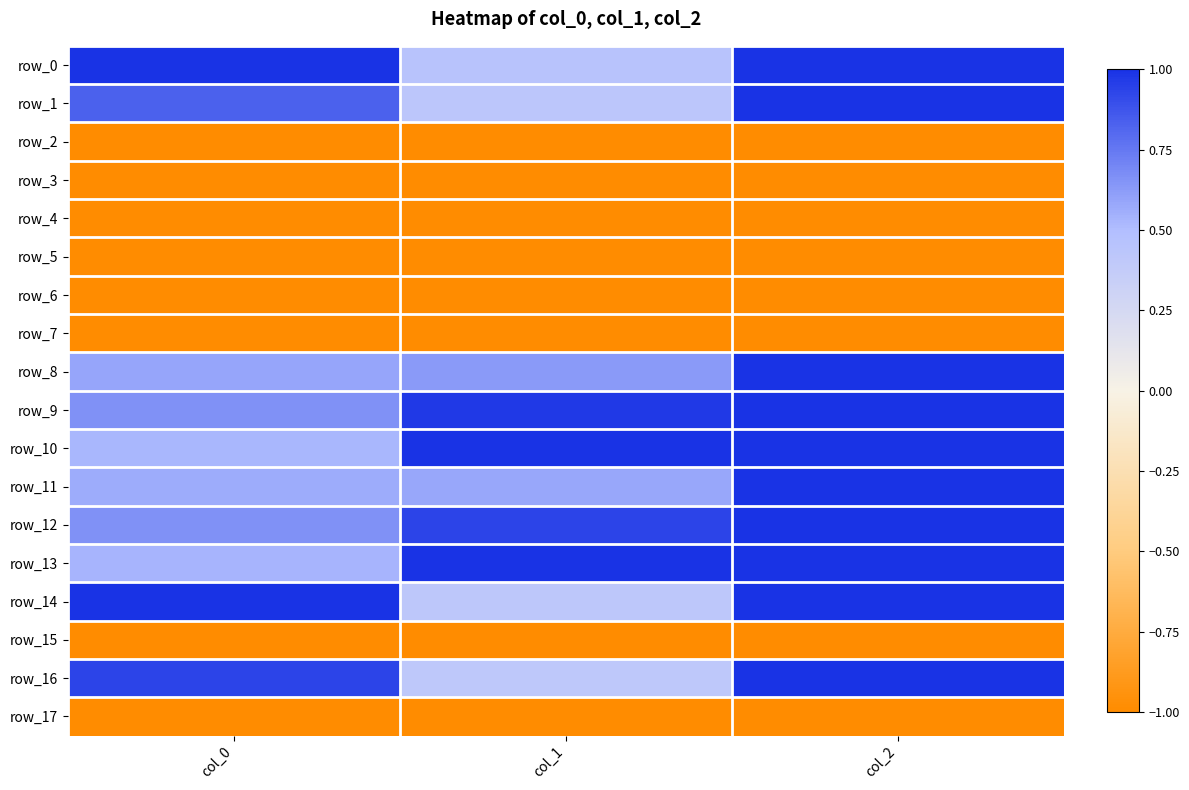

Reading left to right, what are all the values shown in this chart?

row_0: col_0=1.0	col_1=0.5	col_2=1.0
row_1: col_0=0.8	col_1=0.4	col_2=1.0
row_2: col_0=-1.0	col_1=-1.0	col_2=-1.0
row_3: col_0=-1.0	col_1=-1.0	col_2=-1.0
row_4: col_0=-1.0	col_1=-1.0	col_2=-1.0
row_5: col_0=-1.0	col_1=-1.0	col_2=-1.0
row_6: col_0=-1.0	col_1=-1.0	col_2=-1.0
row_7: col_0=-1.0	col_1=-1.0	col_2=-1.0
row_8: col_0=0.6	col_1=0.6	col_2=1.0
row_9: col_0=0.7	col_1=1.0	col_2=1.0
row_10: col_0=0.5	col_1=1.0	col_2=1.0
row_11: col_0=0.6	col_1=0.6	col_2=1.0
row_12: col_0=0.7	col_1=0.9	col_2=1.0
row_13: col_0=0.5	col_1=1.0	col_2=1.0
row_14: col_0=1.0	col_1=0.4	col_2=1.0
row_15: col_0=-1.0	col_1=-1.0	col_2=-1.0
row_16: col_0=0.9	col_1=0.4	col_2=1.0
row_17: col_0=-1.0	col_1=-1.0	col_2=-1.0